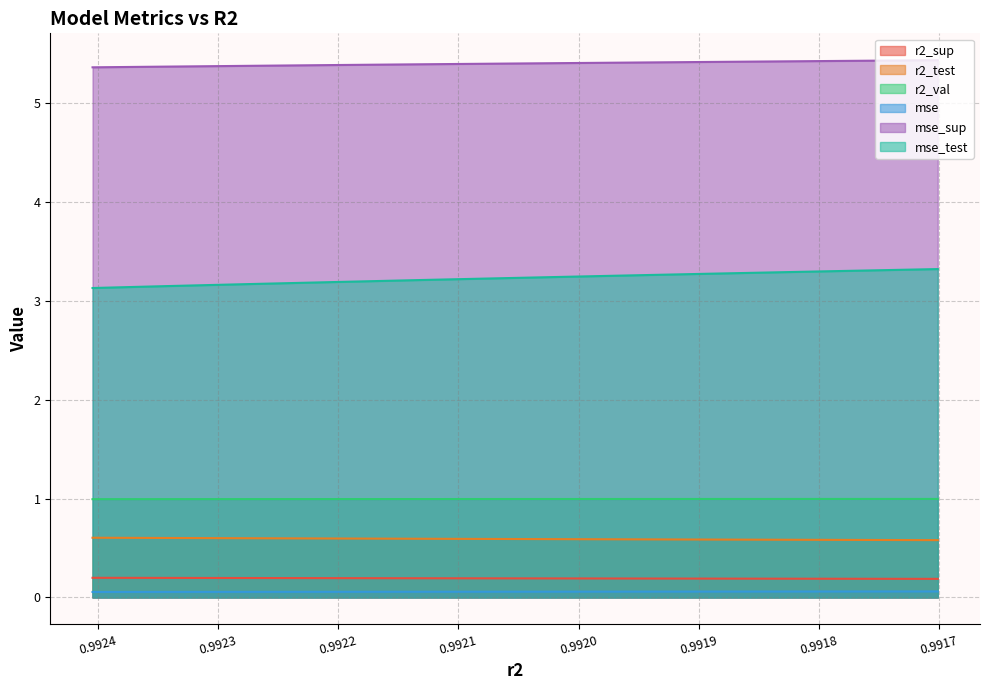

Which series has the largest range (max minus min)?

r2_test